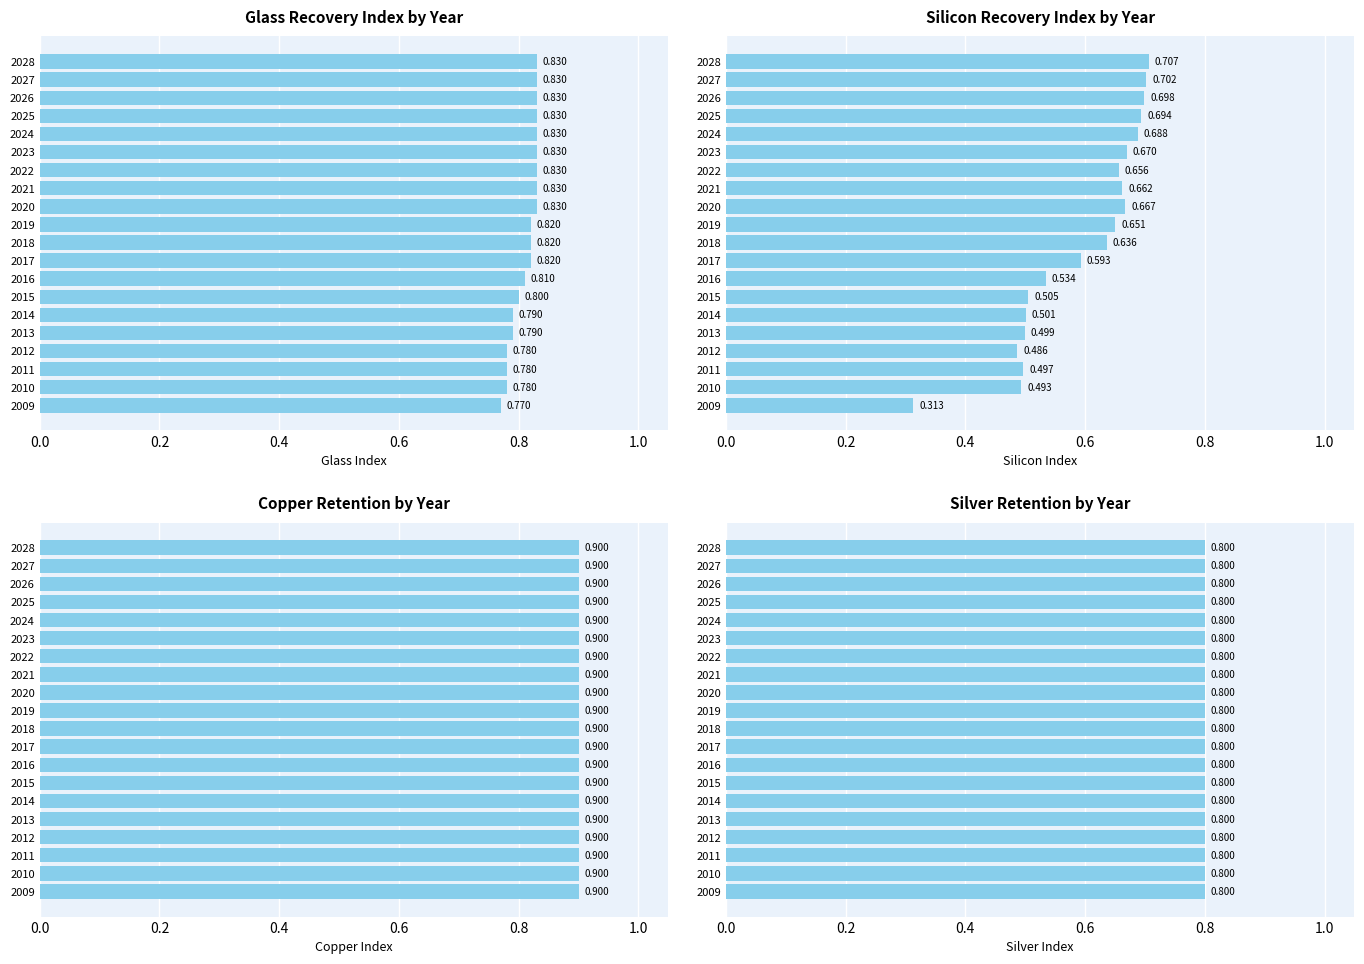

What is the minimum value for Silicon Index?

0.3